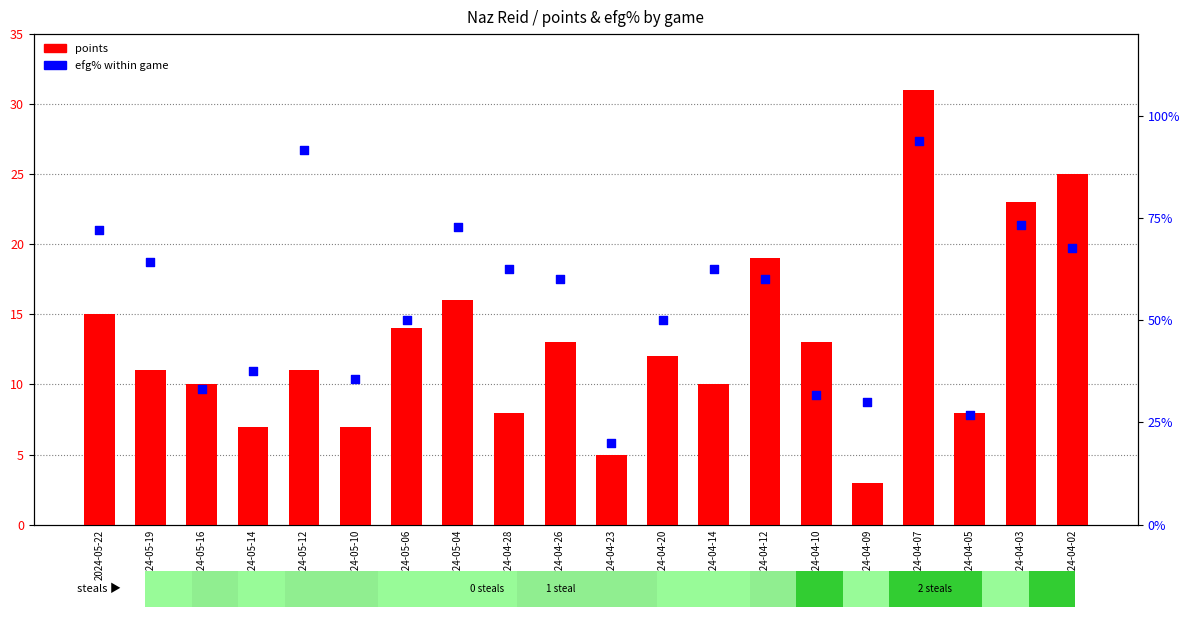

What are all the series names shown in the legend?

points, efg%